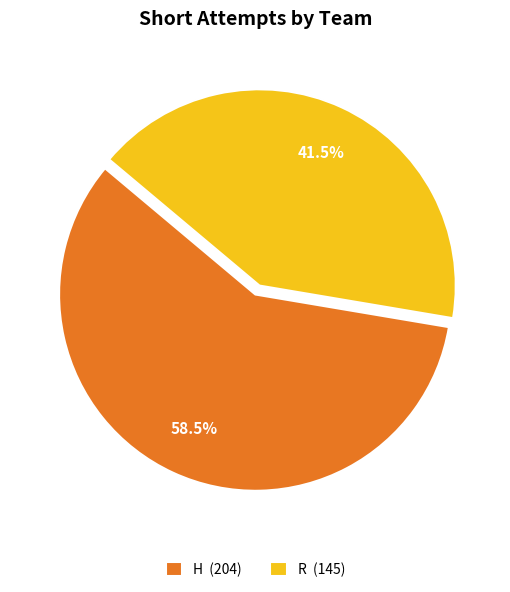

What is the total percentage of R and H?

100.0%